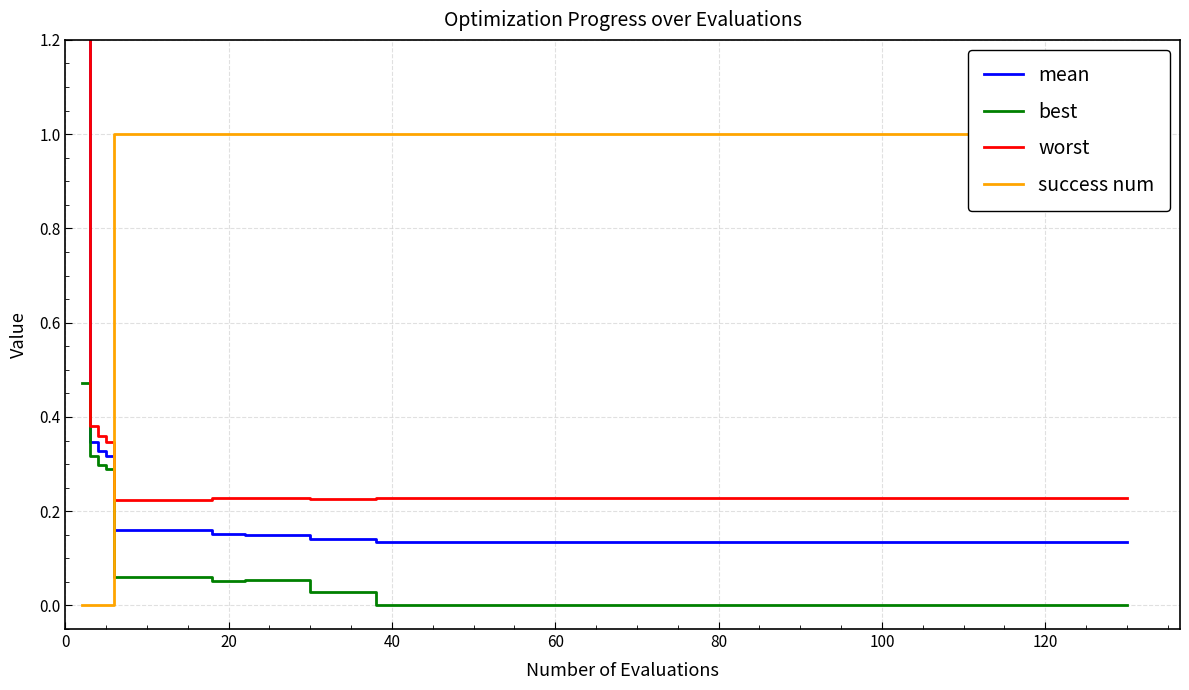

Count the number of categories in the chart.

15